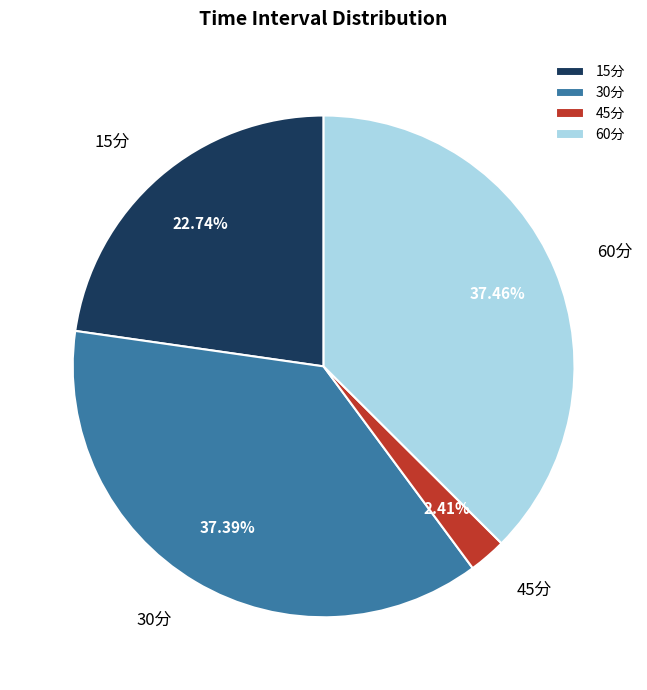

True or false: 15分 accounts for 23% of the total.

True